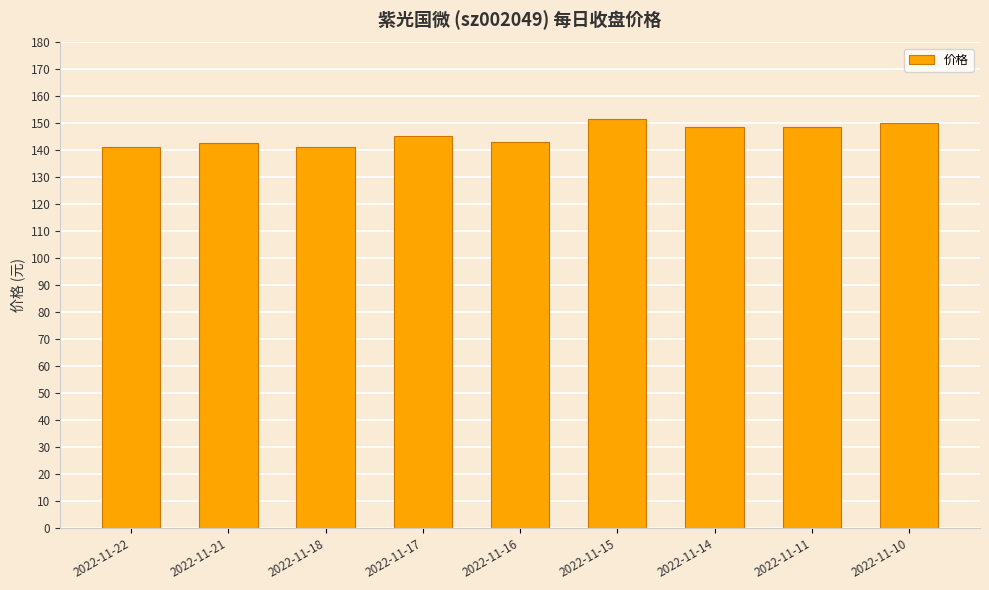

What is the smallest value displayed?

141.2